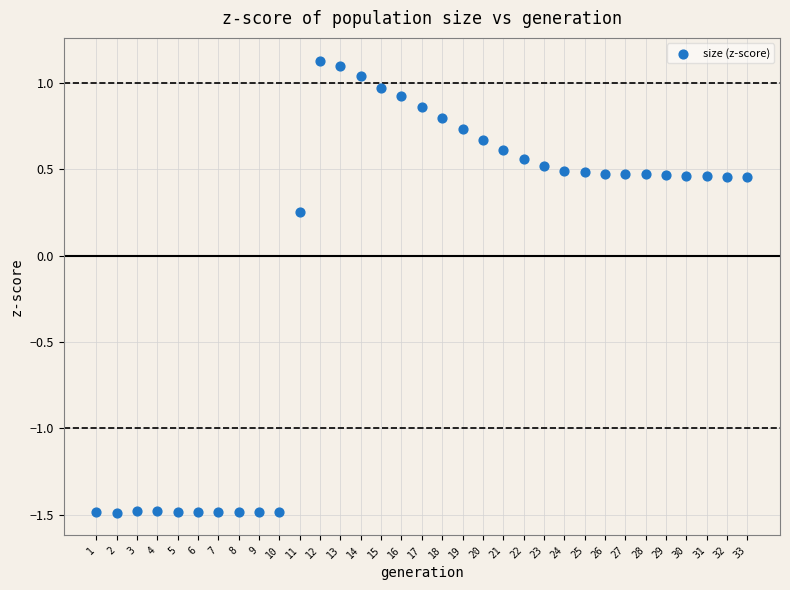

What is the range of X values (max minus min)?

32.0